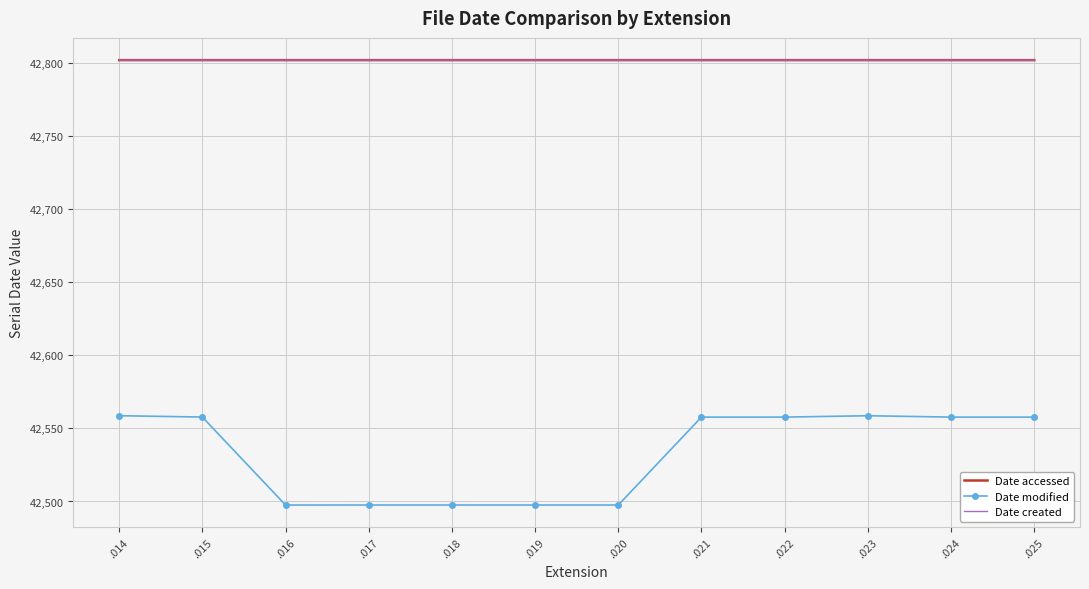

How many data points does each series have?

12